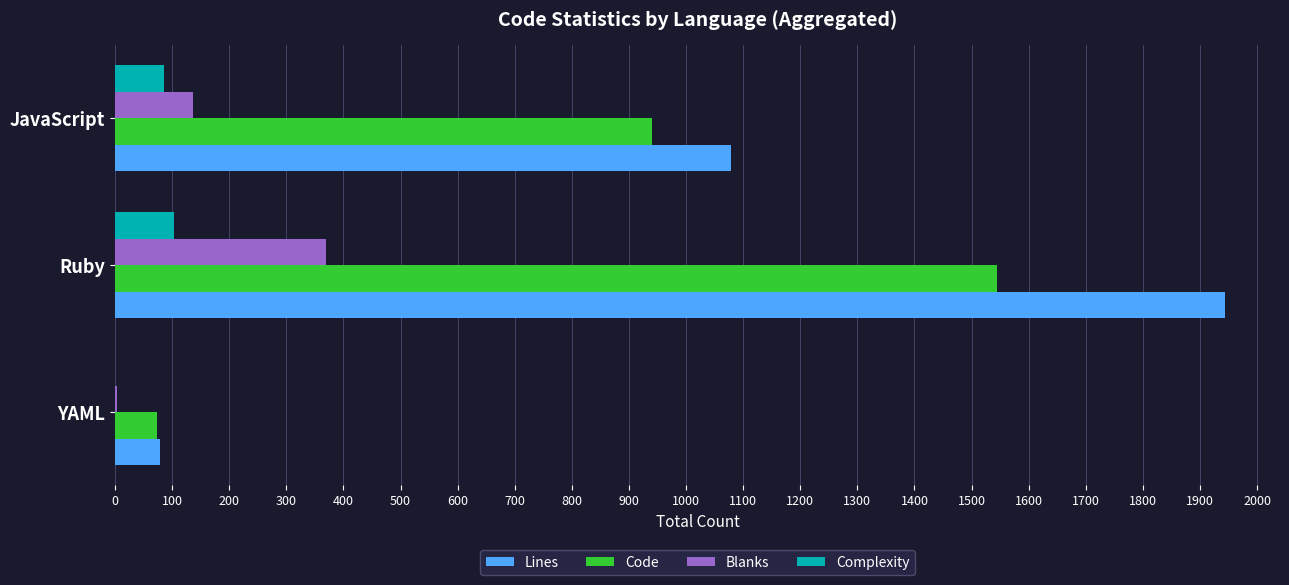

The Lines series shows 2687 at Ruby. True or false?

False